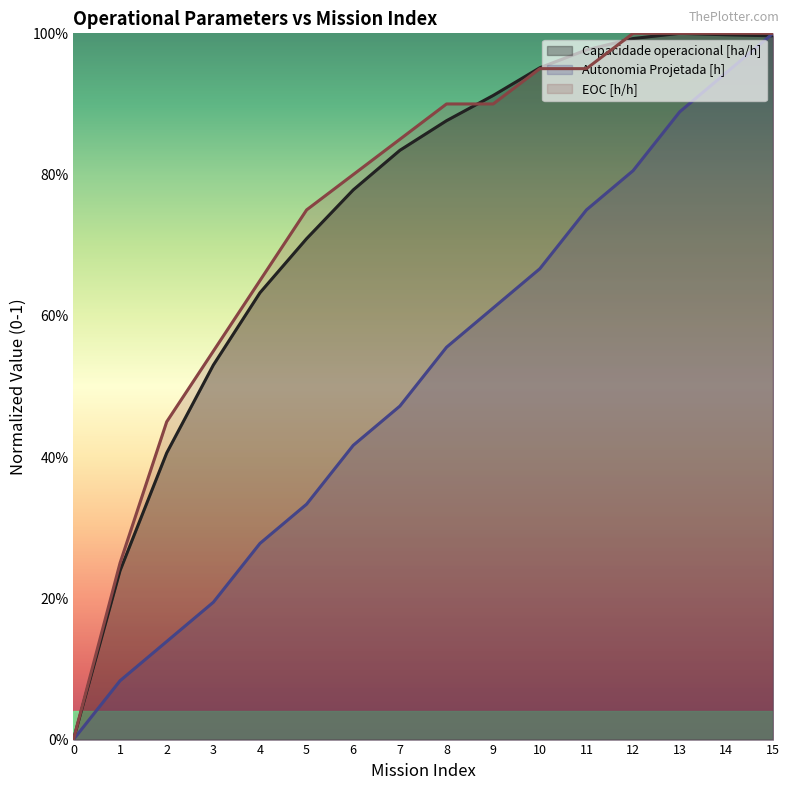

List the series in order of their peak value, lowest first.

EOC [h/h], Autonomia Projetada [h], Capacidade operacional [ha/h]